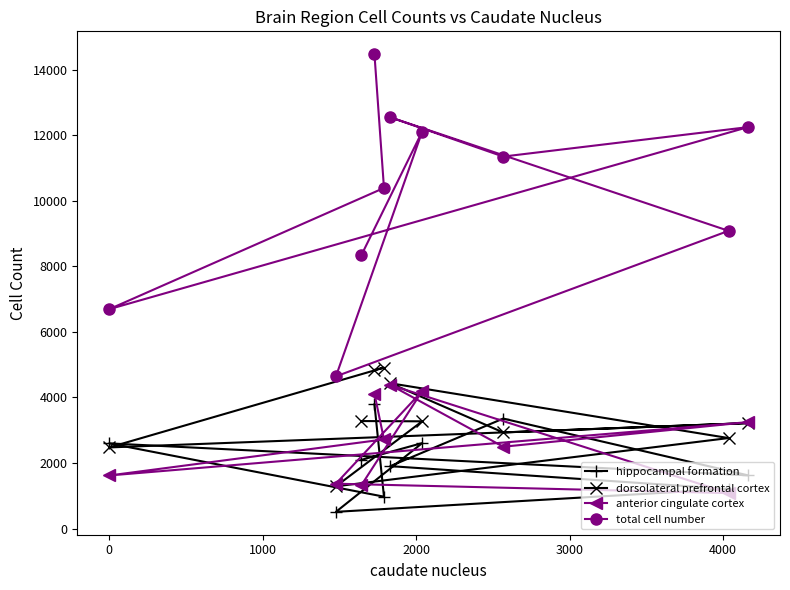

What is the value of the dorsolateral prefrontal cortex point at the 6th from the left?

4435